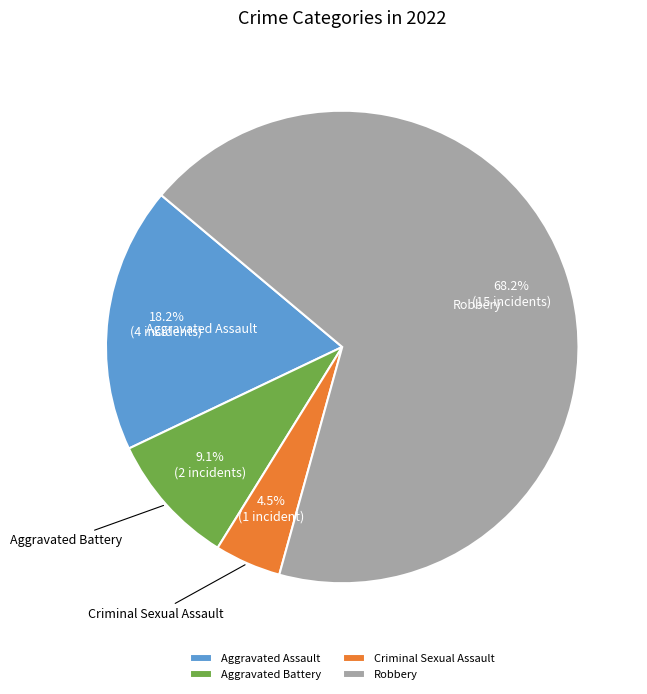

Is the sum of Criminal Sexual Assault and Aggravated Battery greater than half?

No